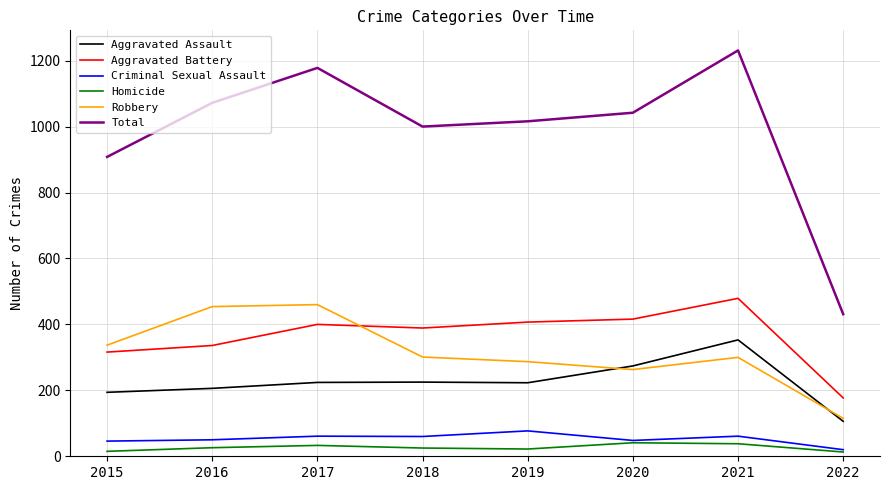

What is the total value across all series at 2017?

2356